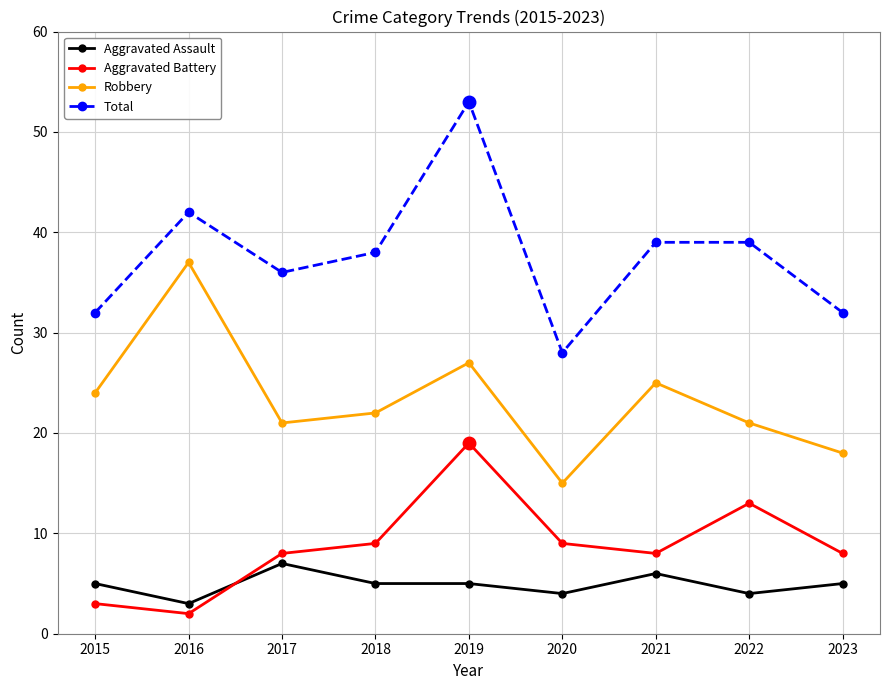

Is this an area chart (filled region under the line)?

No